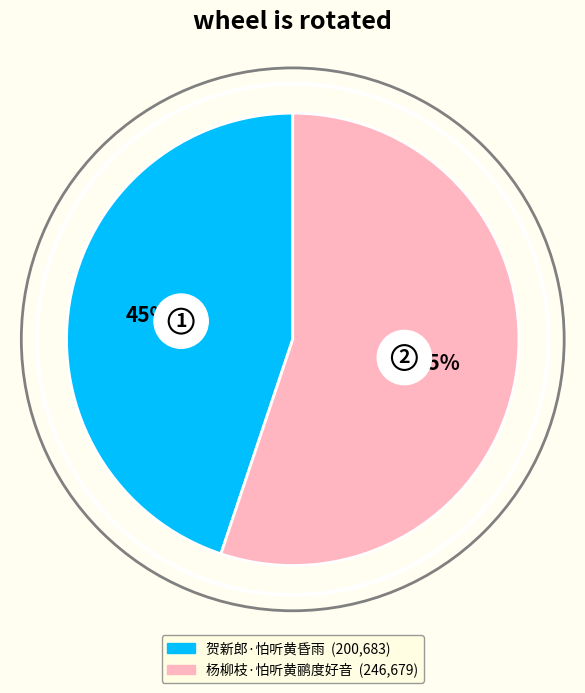

What is the ratio of the value at 杨柳枝·怕听黄鹂度好音 to the value at 贺新郎·怕听黄昏雨?

1.2